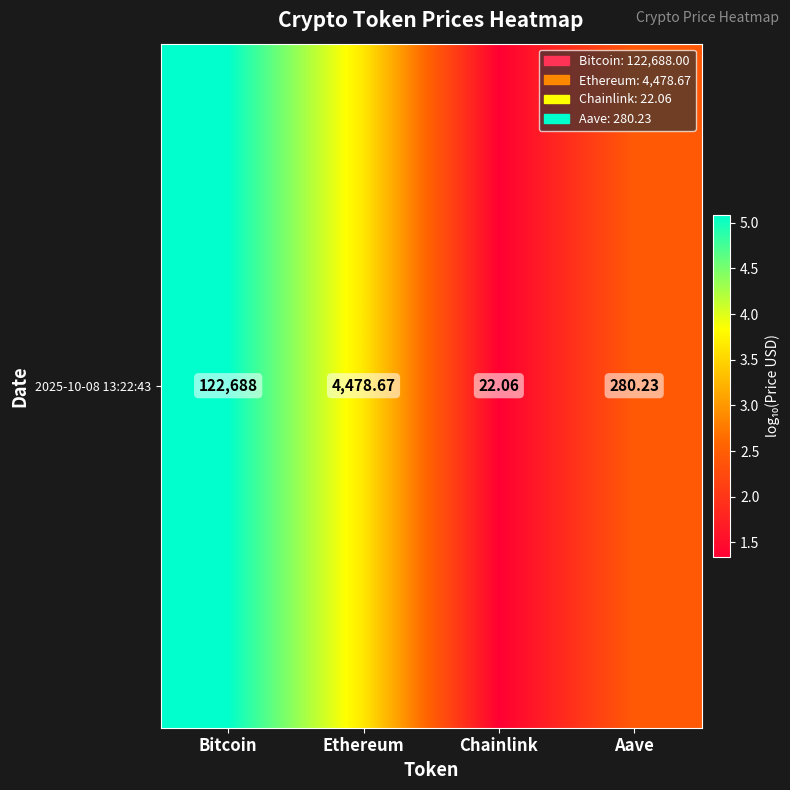

What is the change in value from Bitcoin to Aave?

-2.6